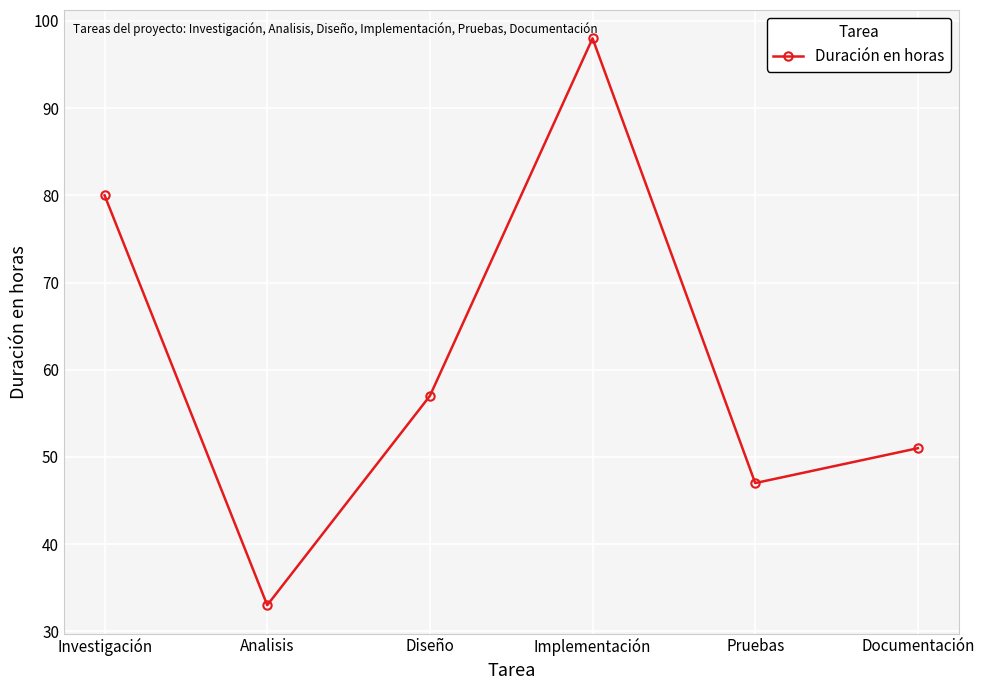

Is it true that the value at Pruebas is 17?

False